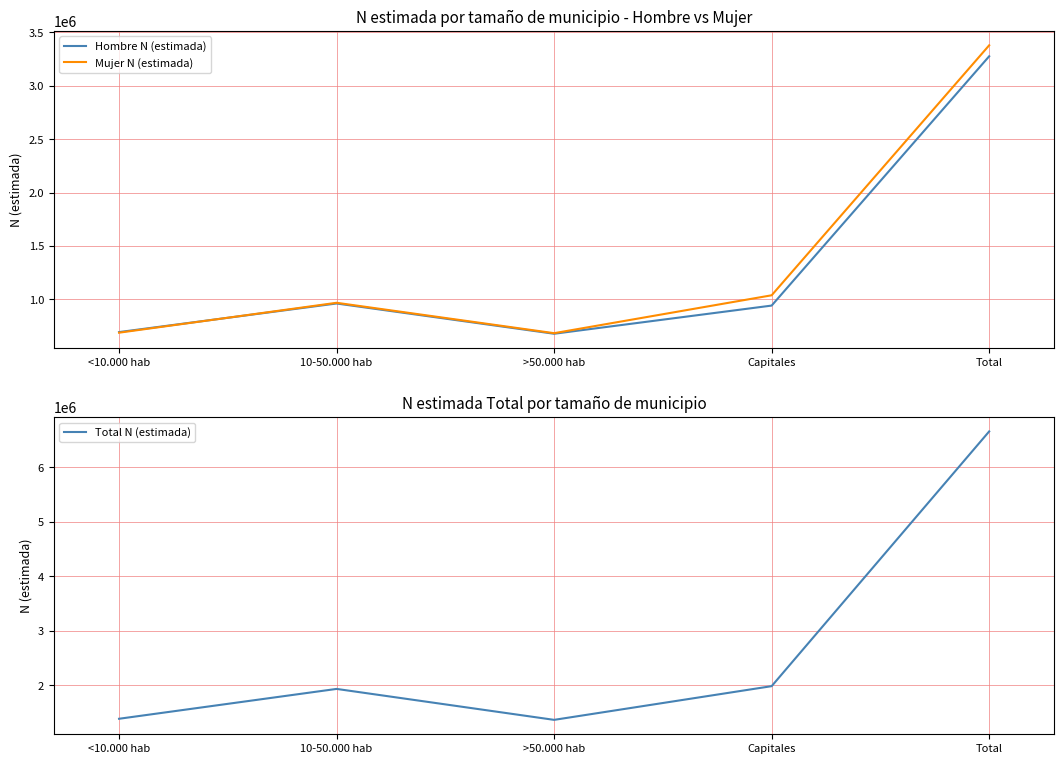

What is the difference between the maximum and minimum values in the Total N (estimada) series?

5293391